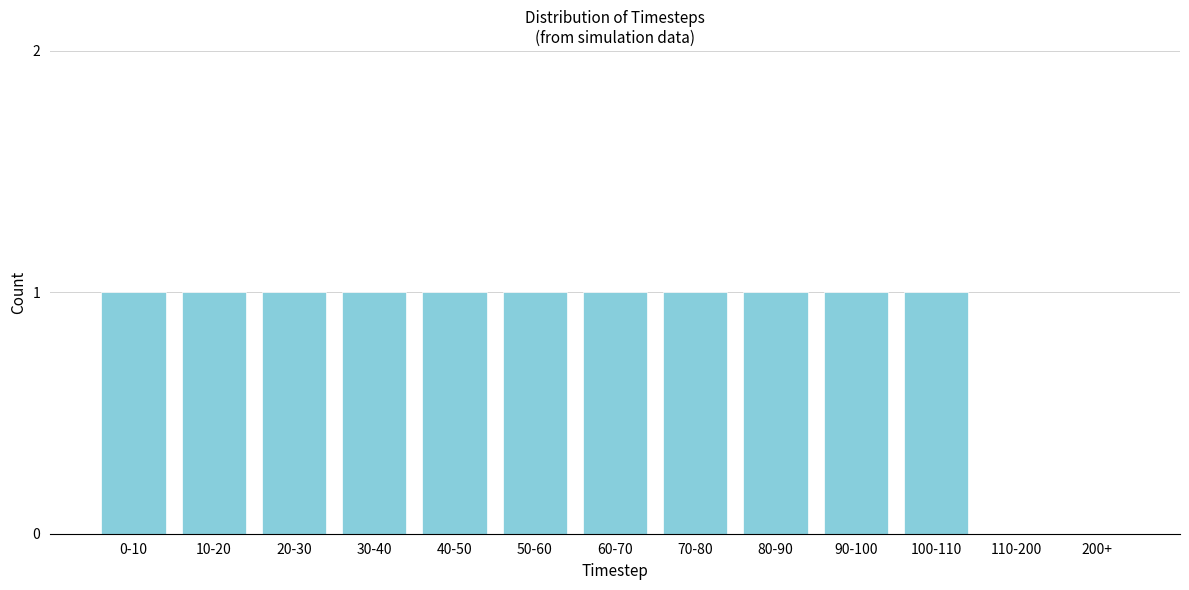

Reading left to right, transcribe all the data shown in this chart.

0-10=1	10-20=1	20-30=1	30-40=1	40-50=1	50-60=1	60-70=1	70-80=1	80-90=1	90-100=1	100-110=1	110-200=0	200+=0